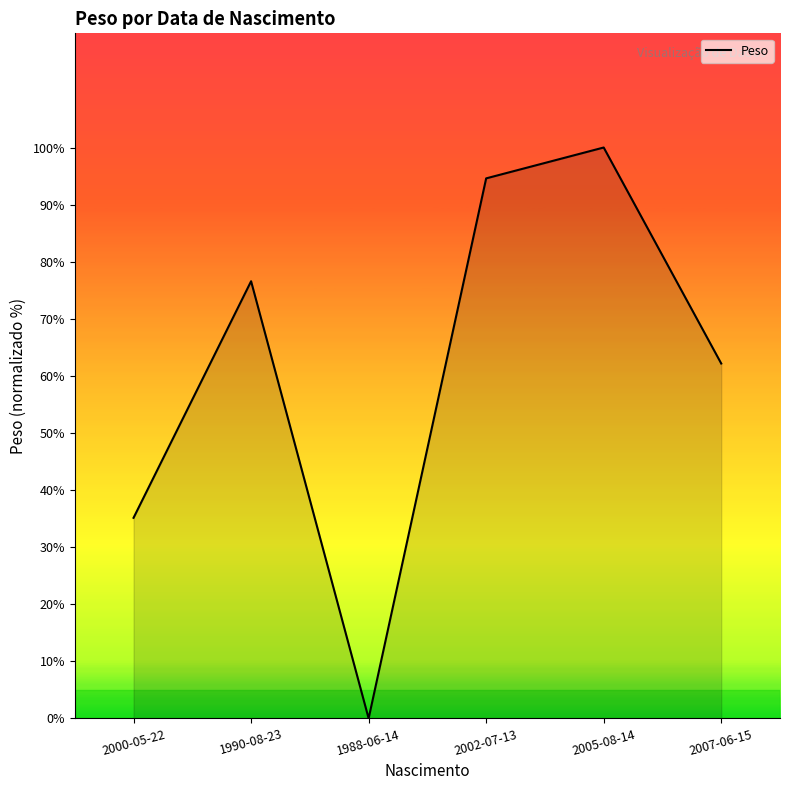

How many positive values are there?

5